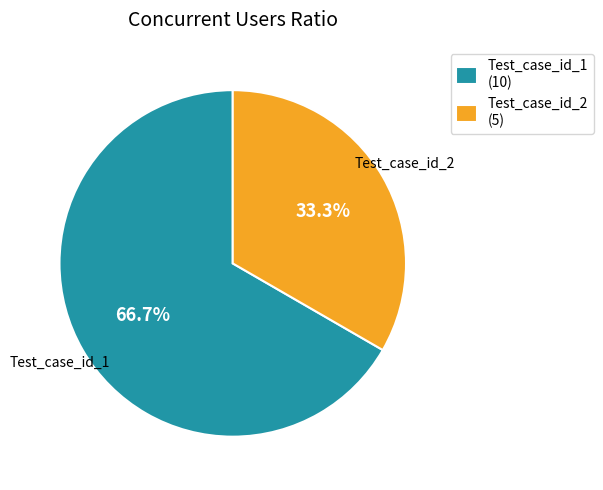

What is the smallest slice in the pie chart?

Test_case_id_2